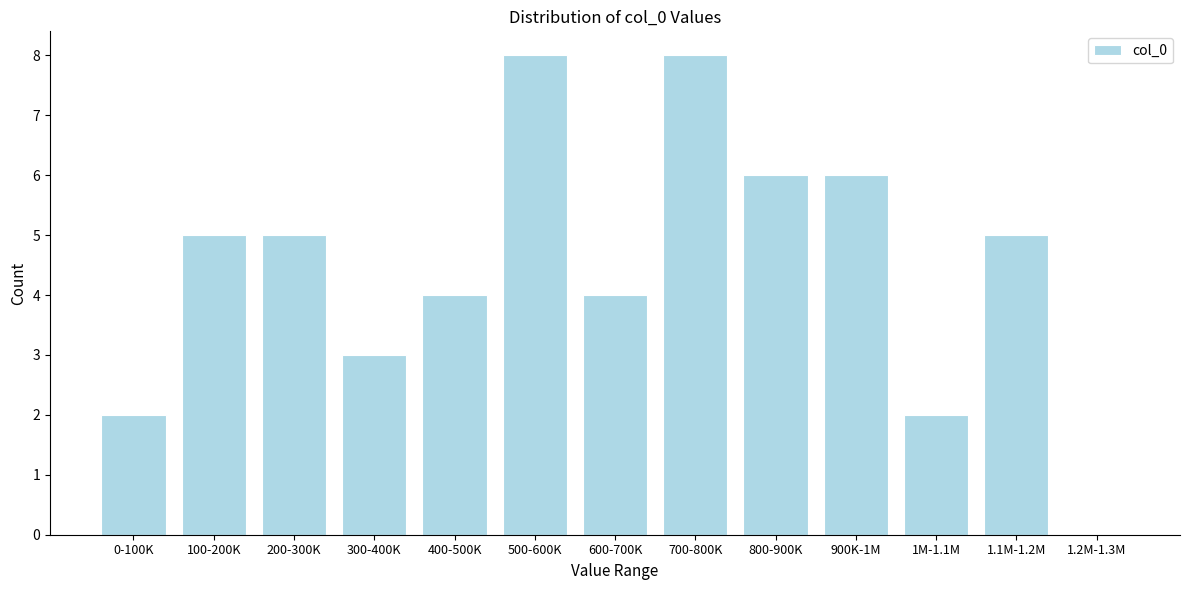

Reading left to right, what are all the values shown in this chart?

0-100K=2	100-200K=5	200-300K=5	300-400K=3	400-500K=4	500-600K=8	600-700K=4	700-800K=8	800-900K=6	900K-1M=6	1M-1.1M=2	1.1M-1.2M=5	1.2M-1.3M=0